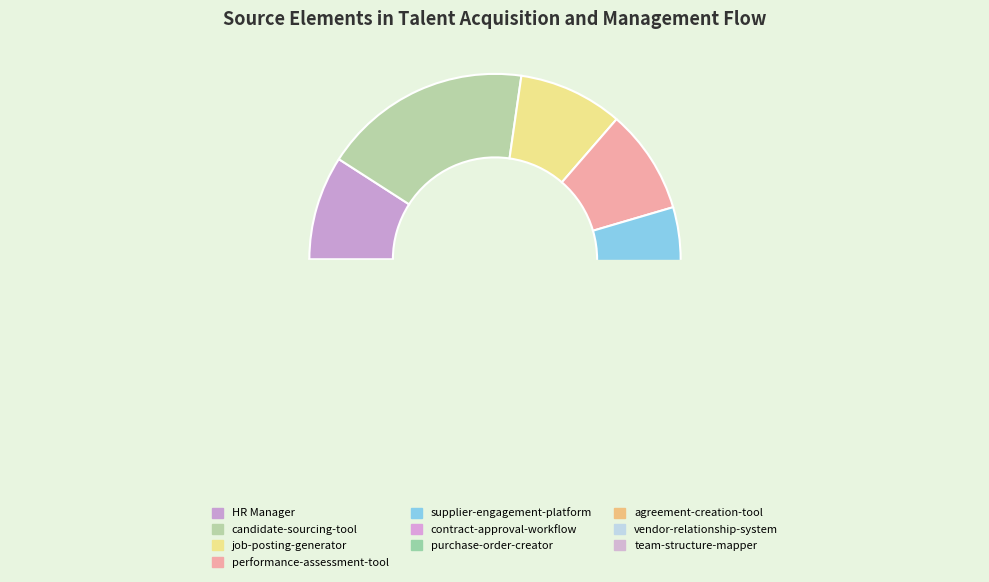

How many slices are in this pie chart?

10